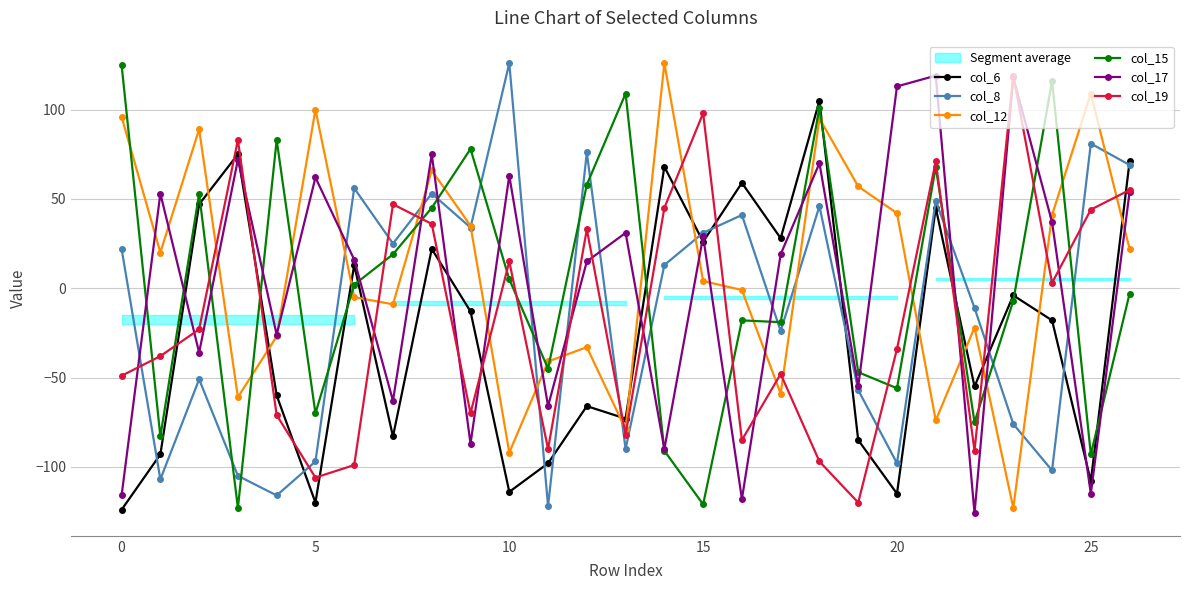

What is the lowest value of the col_15 series?

-123